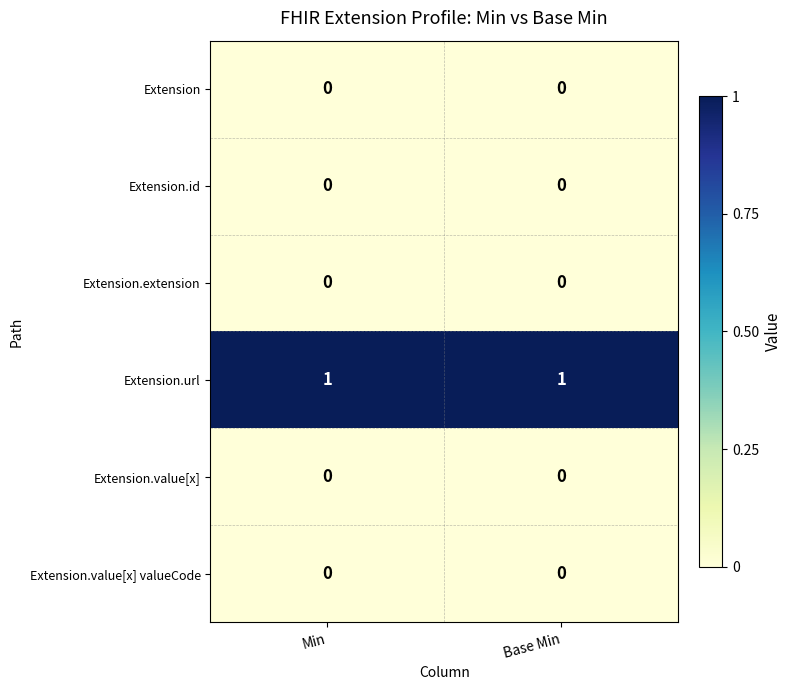

True or false: Extension.value[x] has a value of 0 at Min.

True